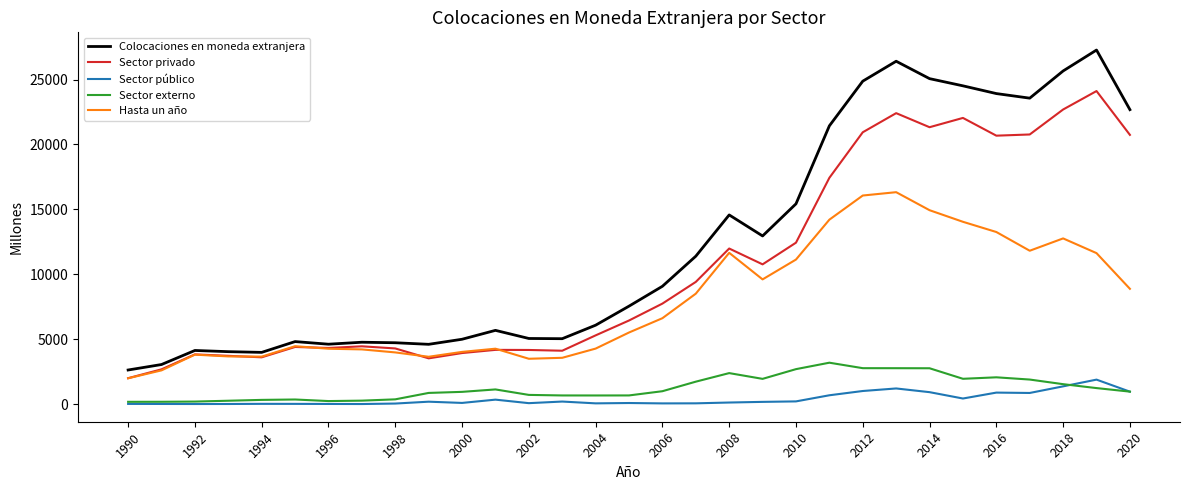

True or false: Sector público and Sector privado cross at least once.

False